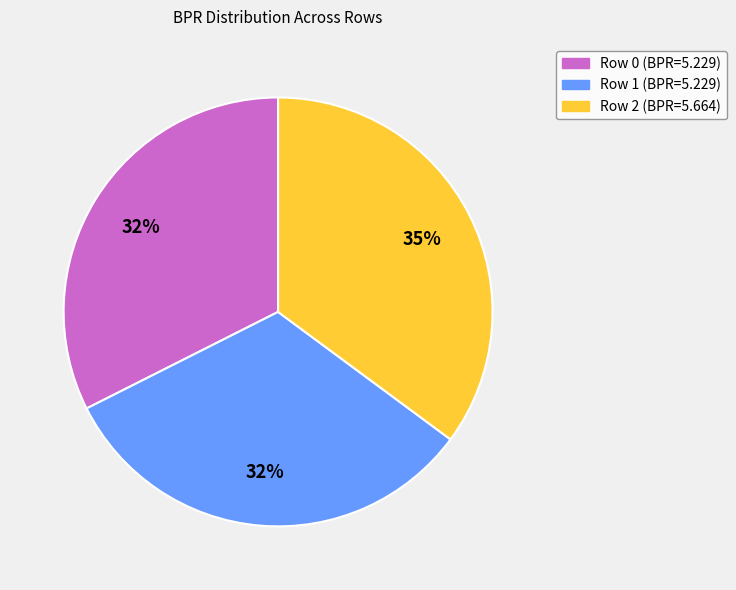

Is the sum of Row 1 and Row 0 greater than half?

Yes